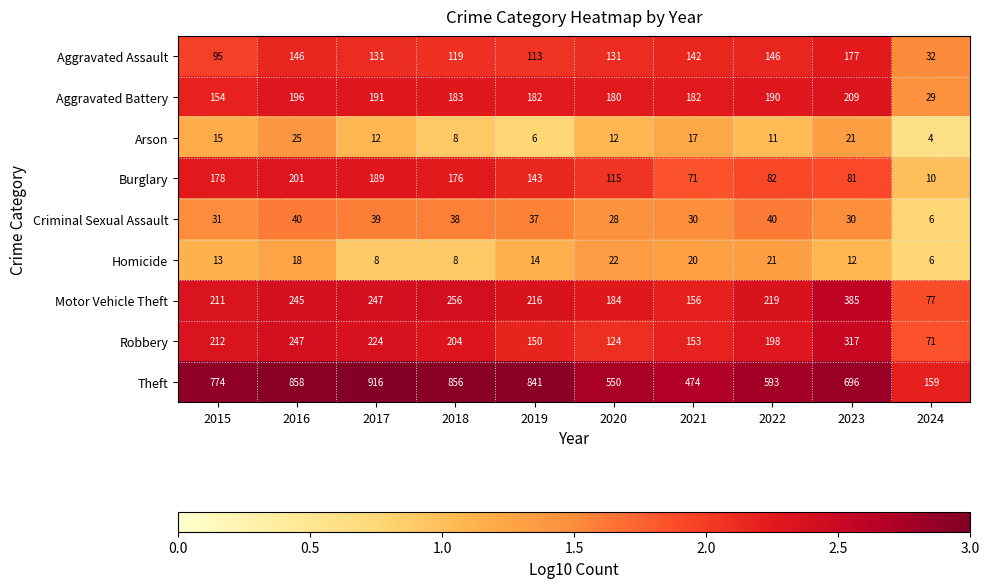

How many data points in Theft are less than 774?

5